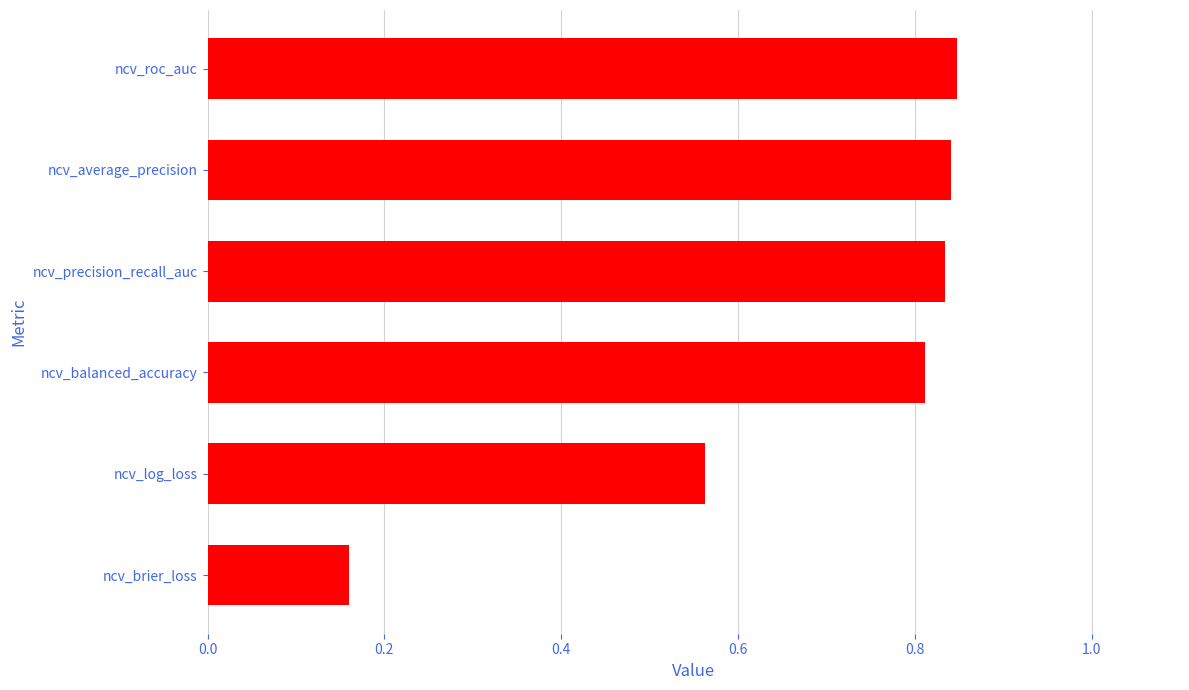

Count the number of categories in the chart.

6